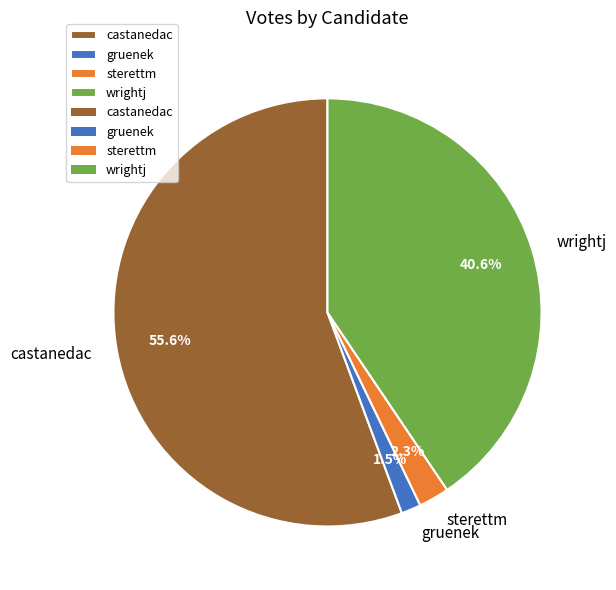

Combined, what portion of the pie is sterettm and wrightj?

42.9%